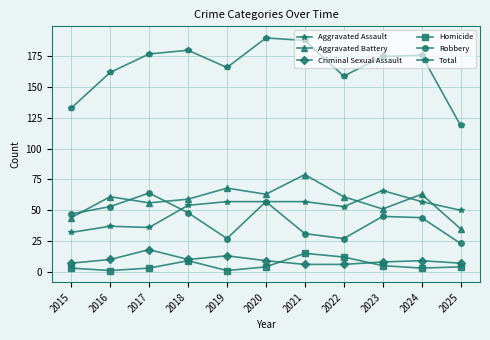

The Total series shows 188 at 2021. True or false?

True